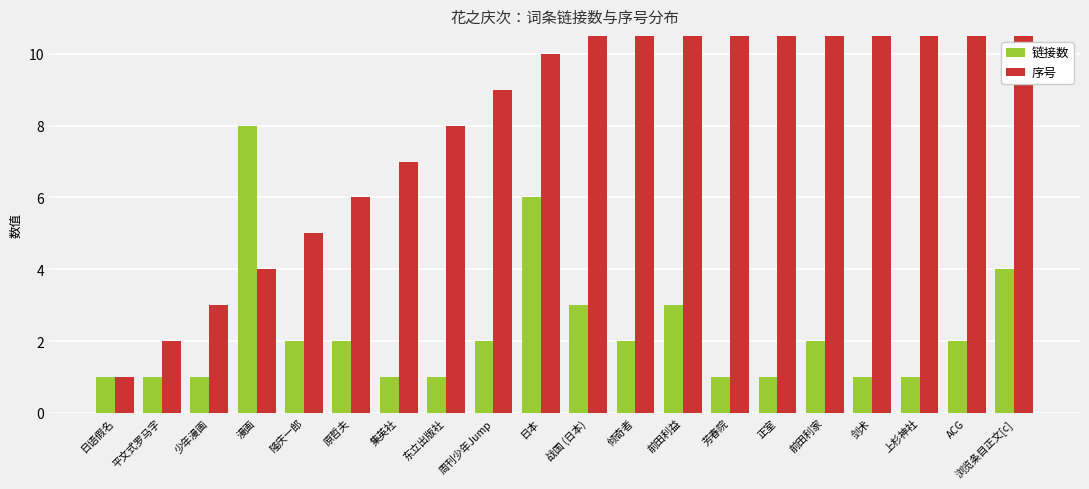

Which label corresponds to the smallest value in the chart?

日语假名